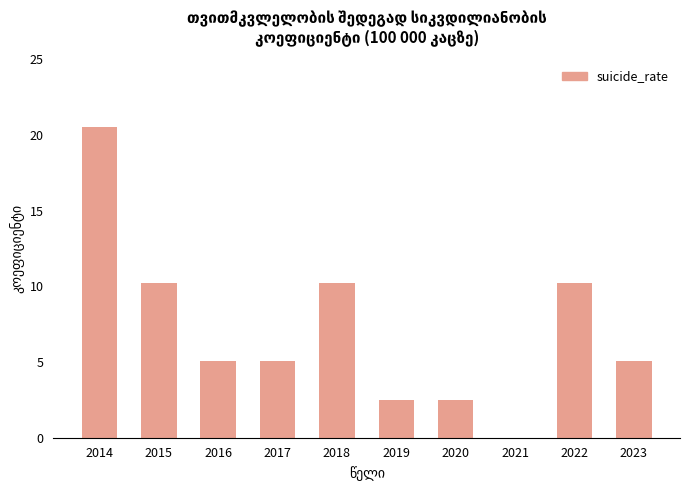

What is the average value?

7.1